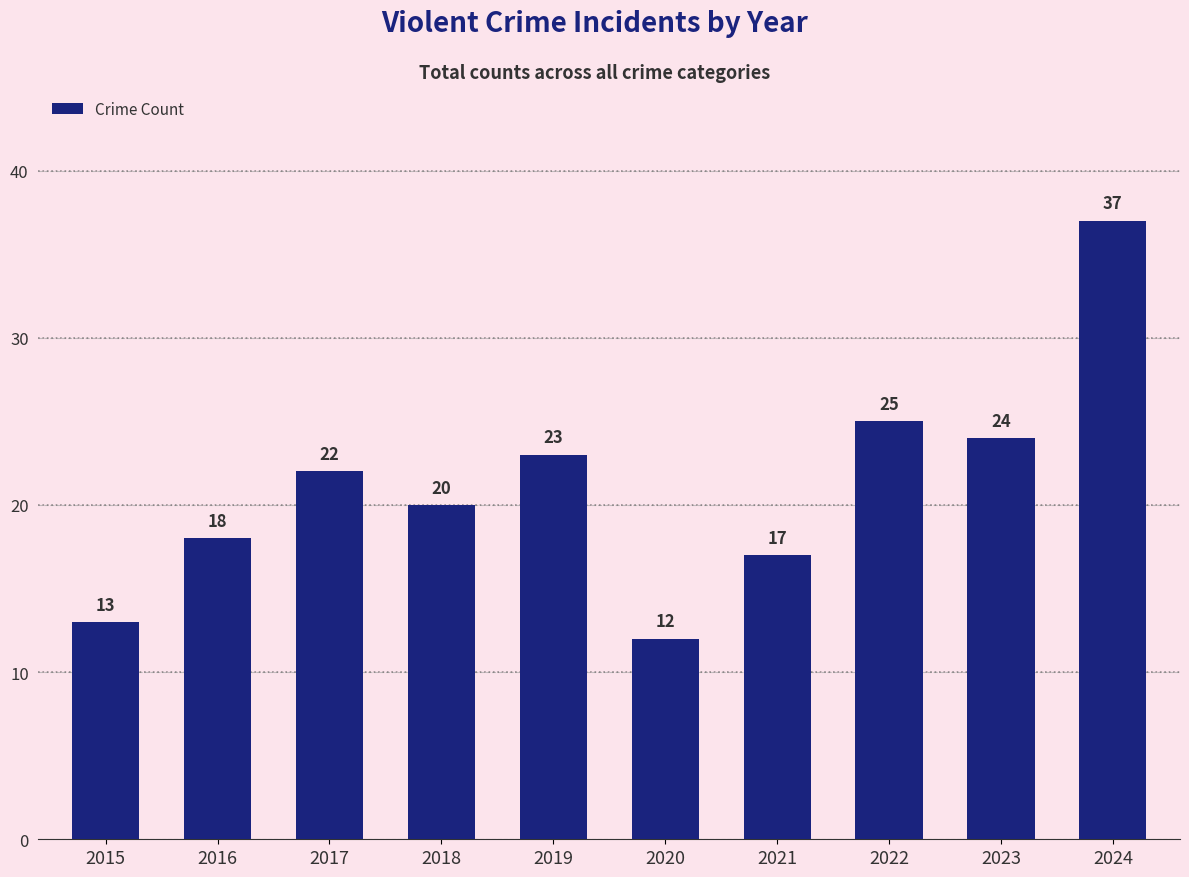

What is the change in value from 2016 to 2021?

-1